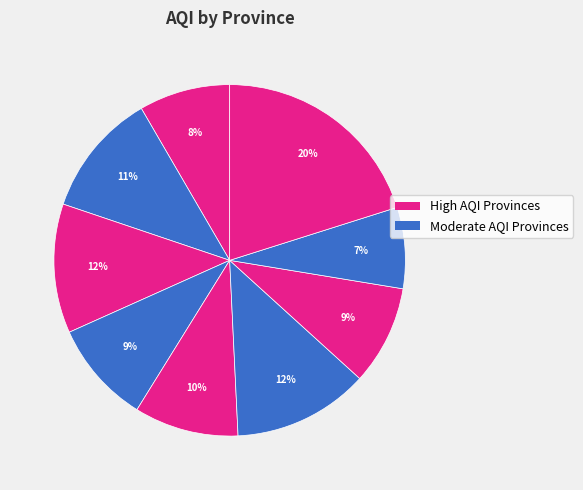

How many slices are in this pie chart?

9